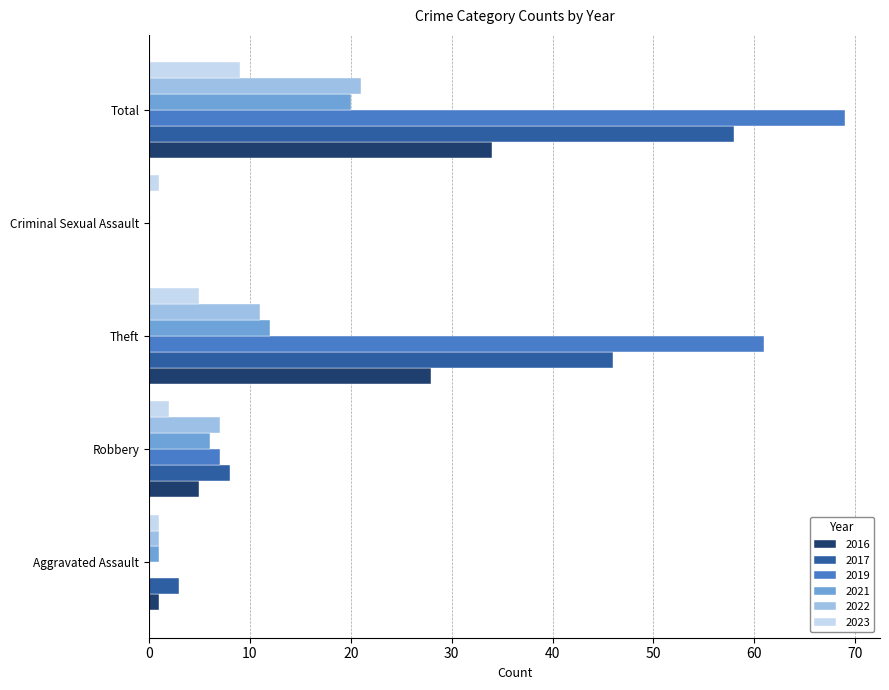

What value does the 2016 series have at Total?

34